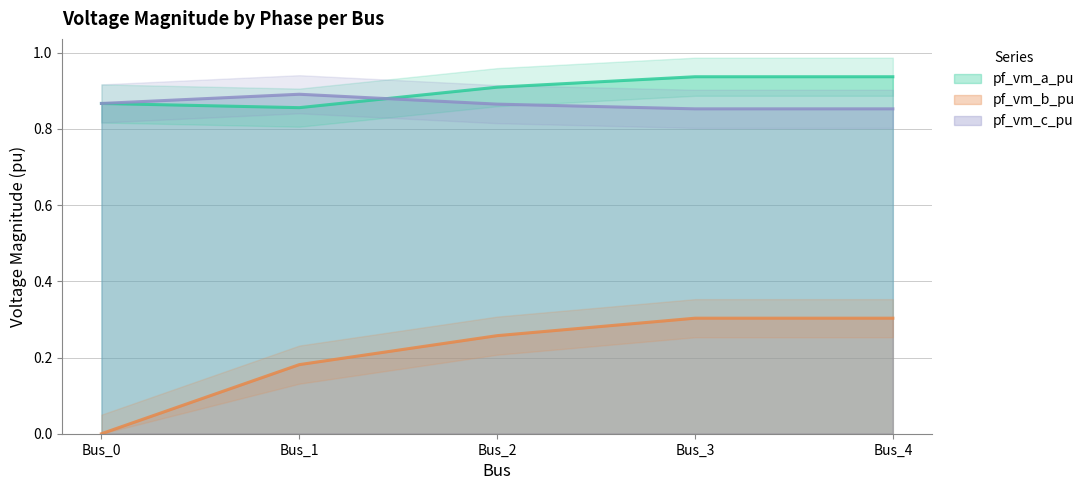

Is it true that pf_vm_b_pu equals 0.1 at Bus_0?

False